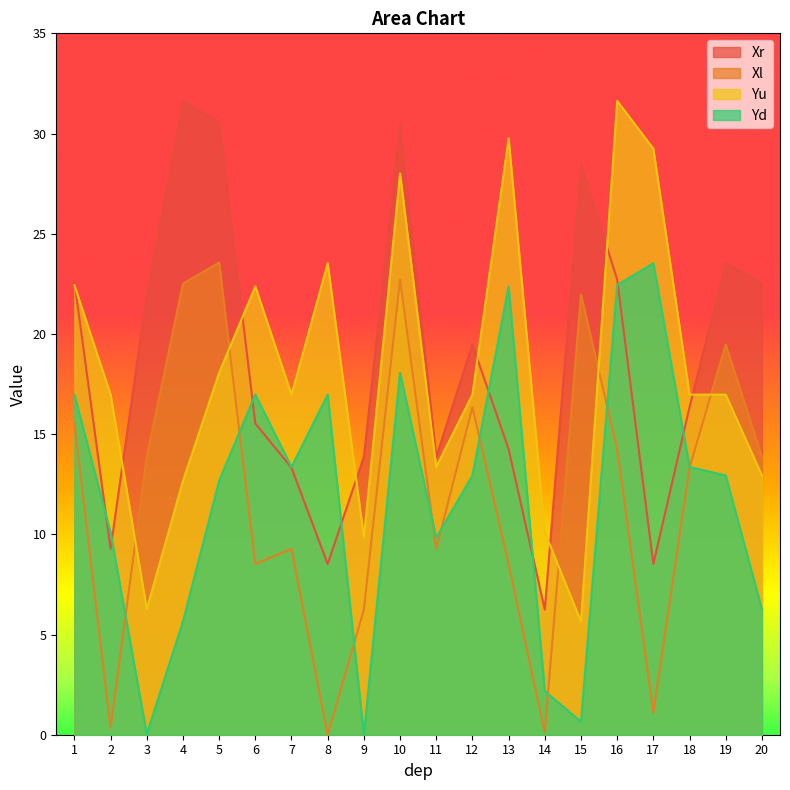

At which label does Yd reach its minimum?

9